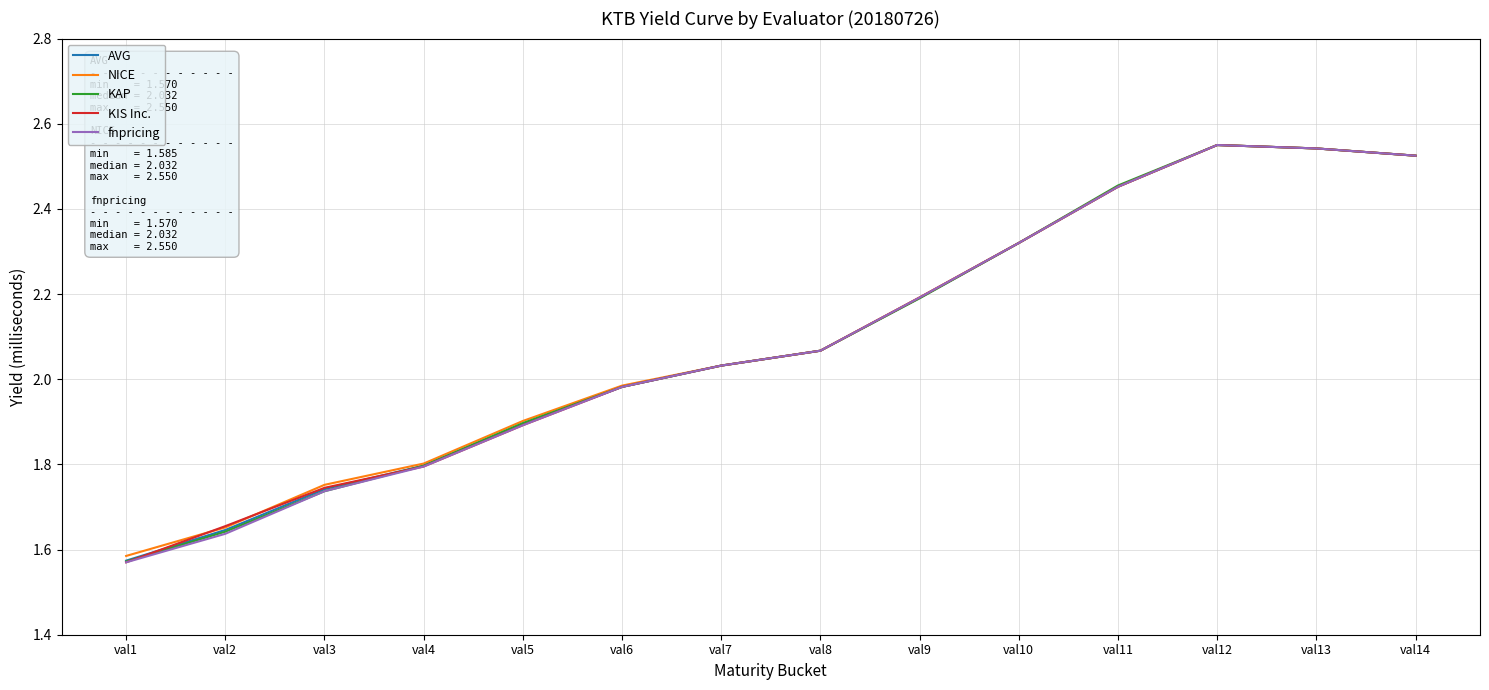

What is the sum of all NICE values?

29.4